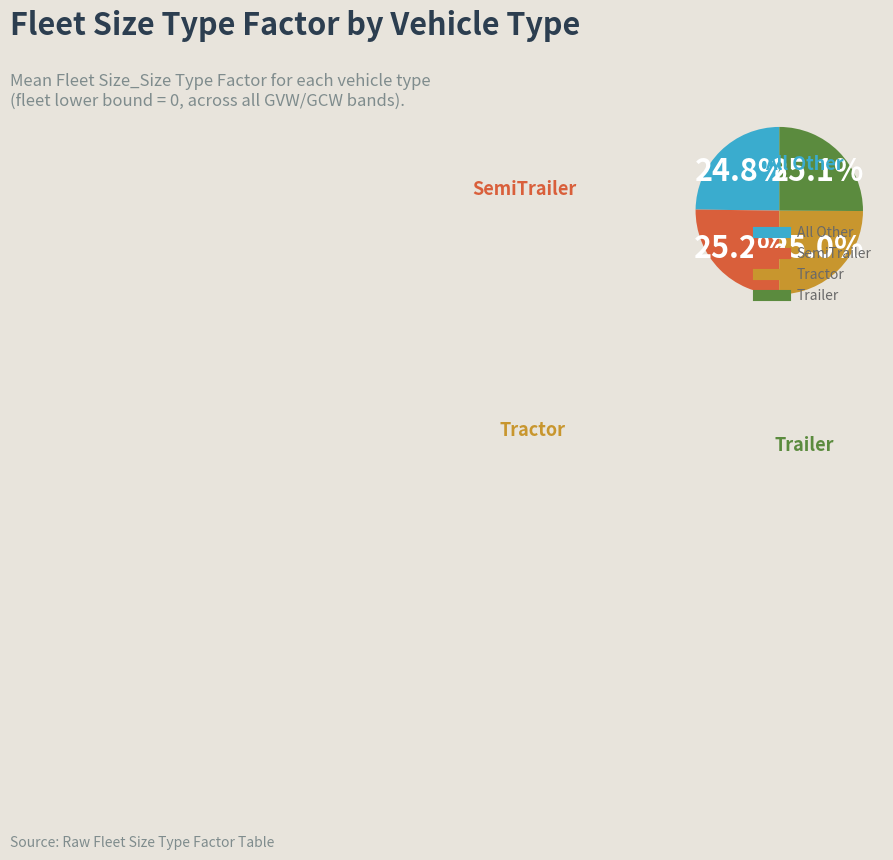

Is it true that Trailer is 7% of the pie?

False